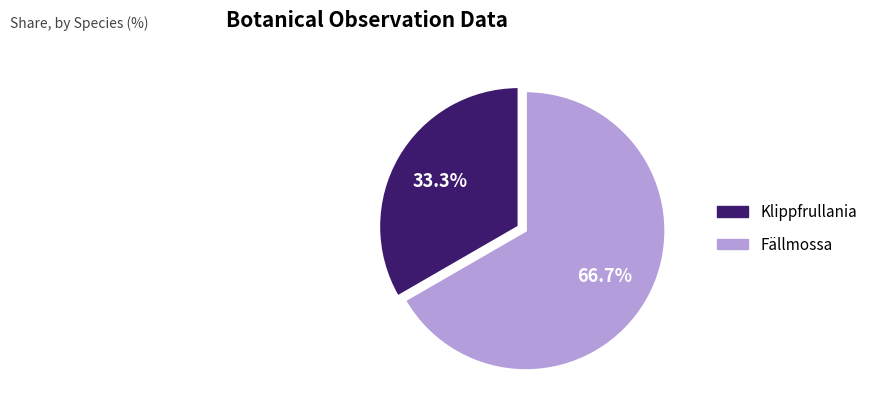

To the nearest percent, what portion does Klippfrullania represent?

33%